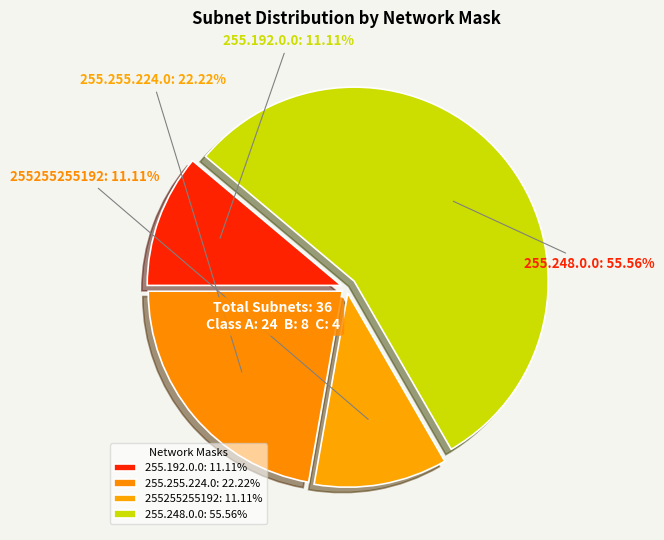

What percentage is the 255.248.0.0 slice, to the nearest percent?

56%